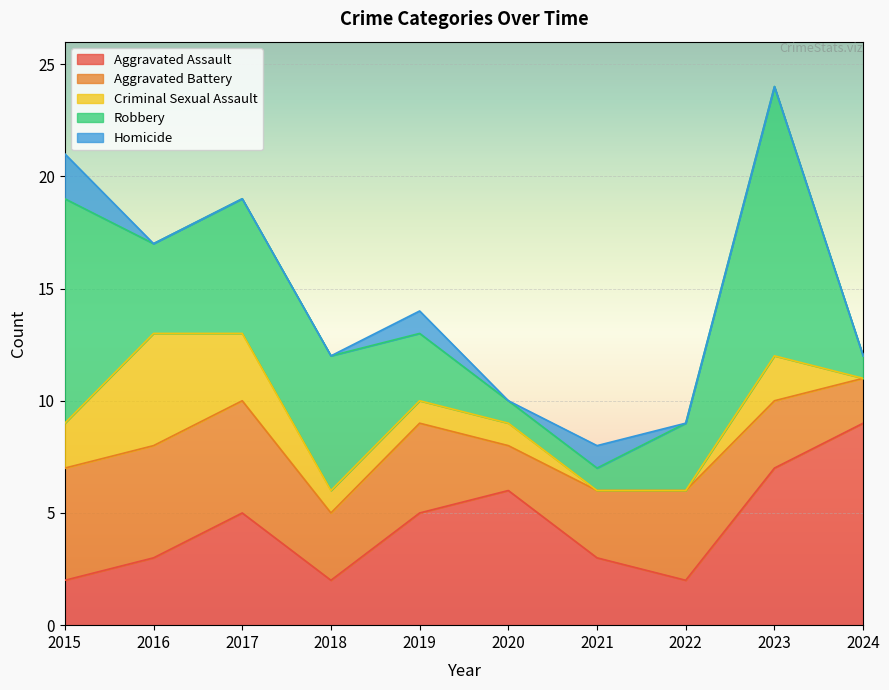

Which series ends up on top after the final intersection of Homicide and Criminal Sexual Assault?

Homicide